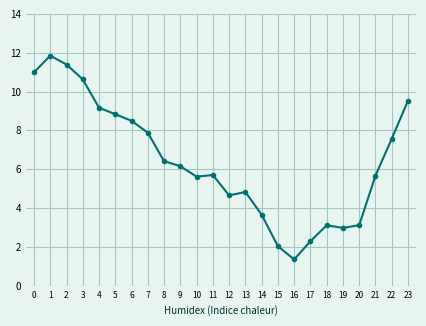

True or false: the data shows 8.1 at 12.

False